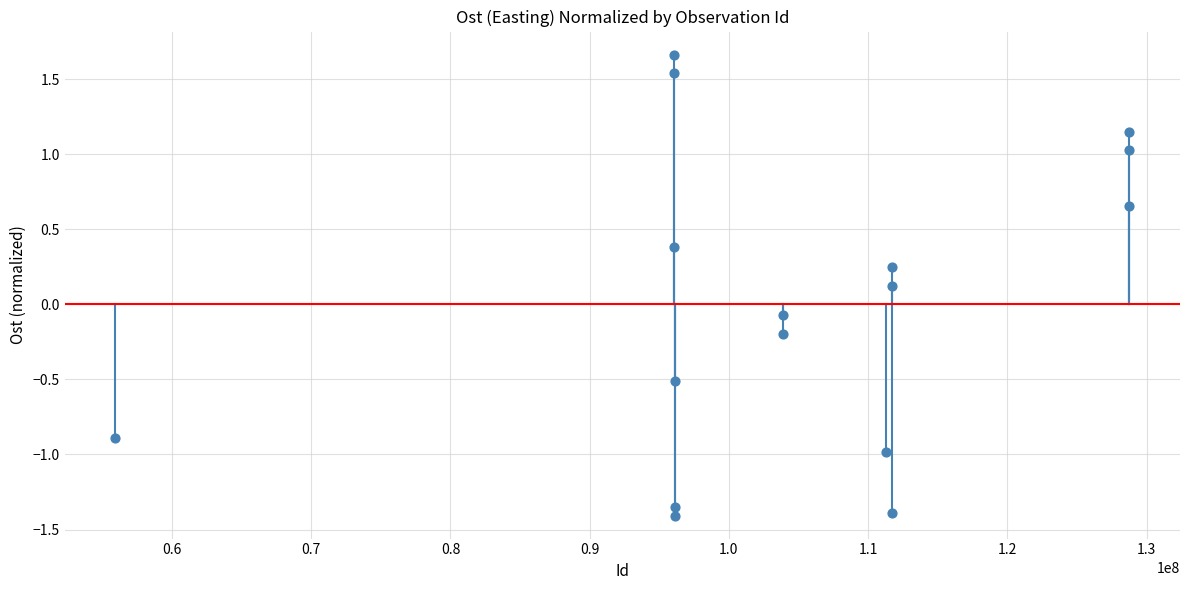

What is the range of X values (max minus min)?

72844274.0